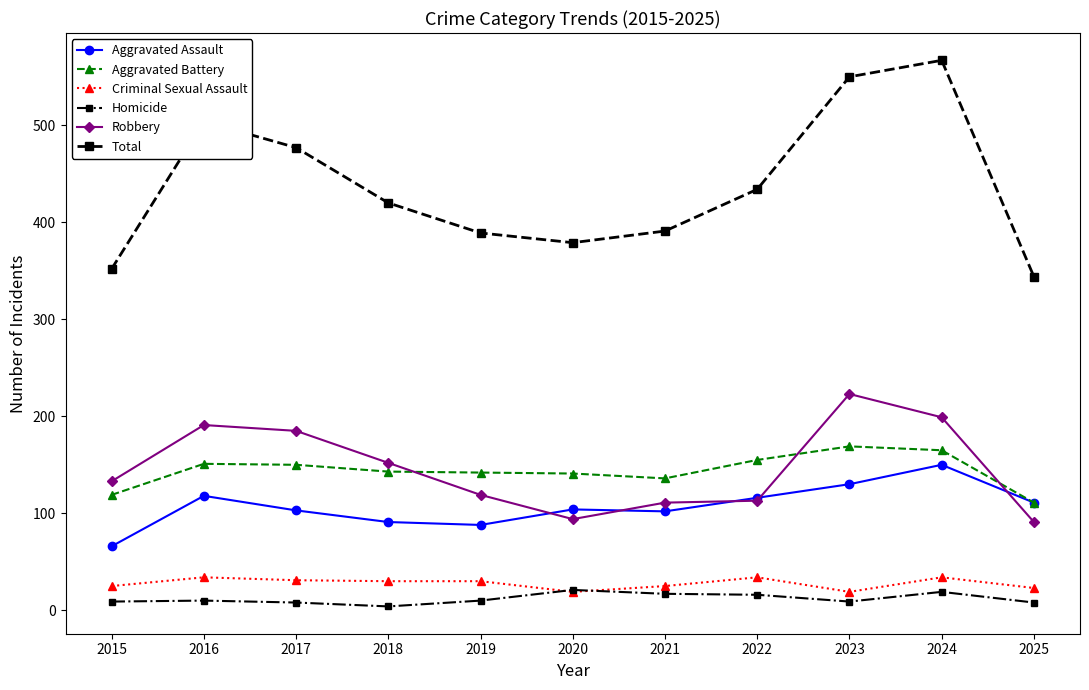

What is the sum of all Homicide values?

131